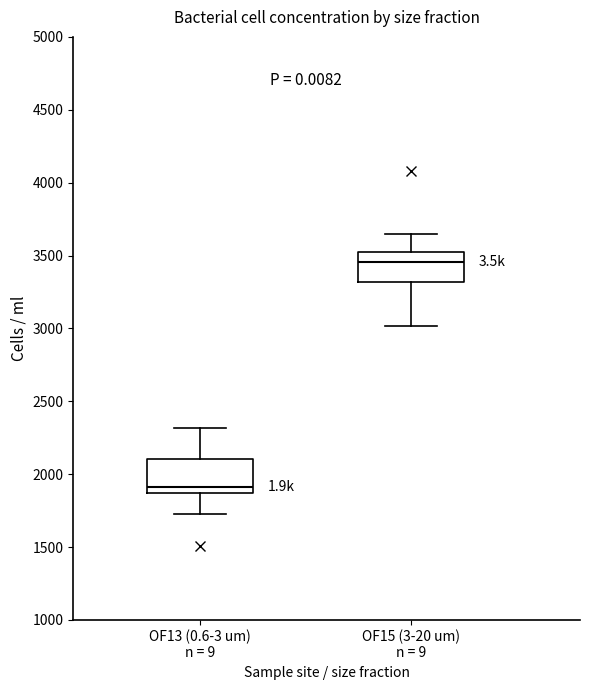

Reading left to right, transcribe this box plot: for each box, give where its median line is, the range the box spans, and where its two whiskers end, as read against the y-axis. The values are not printed on the chart, so give them approximately, as read against the axis.

OF13 (0.6-3 um) n = 9: median 1900, box 1850 to 2100, whiskers 1750 to 2300
OF15 (3-20 um) n = 9: median 3450, box 3300 to 3500, whiskers 3000 to 3650